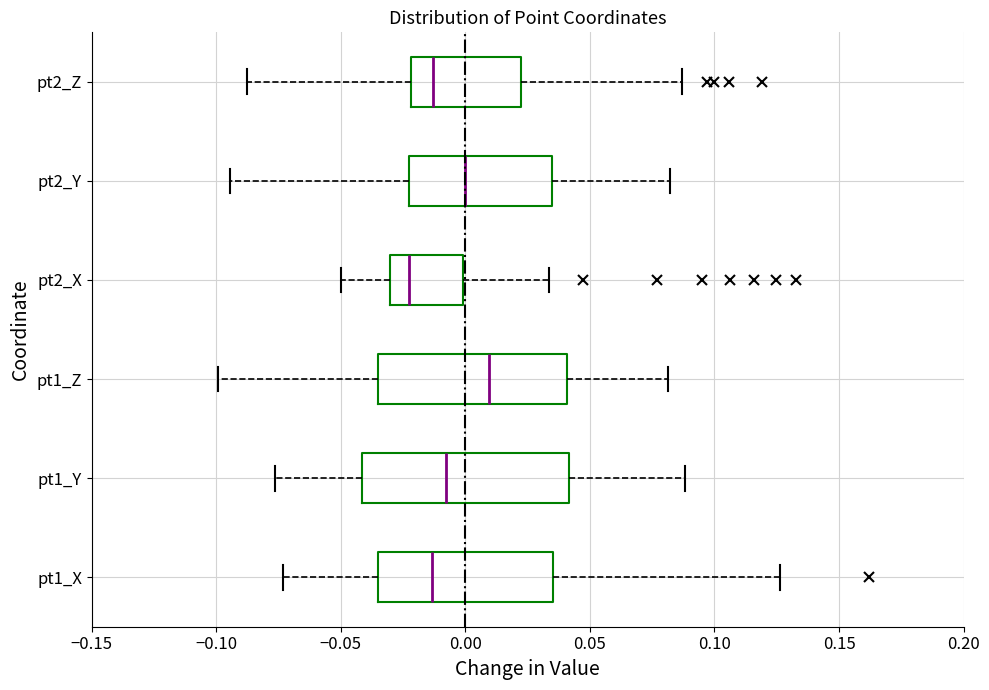

Where does the right whisker of the box for pt1_X end on the x-axis? The values are not printed on the chart, so give them approximately, as read against the axis.

0.125